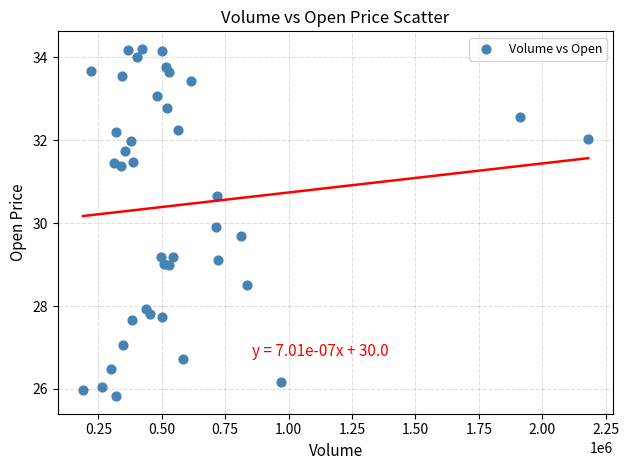

What Y value in the scatter plot is closest to 30?

29.9